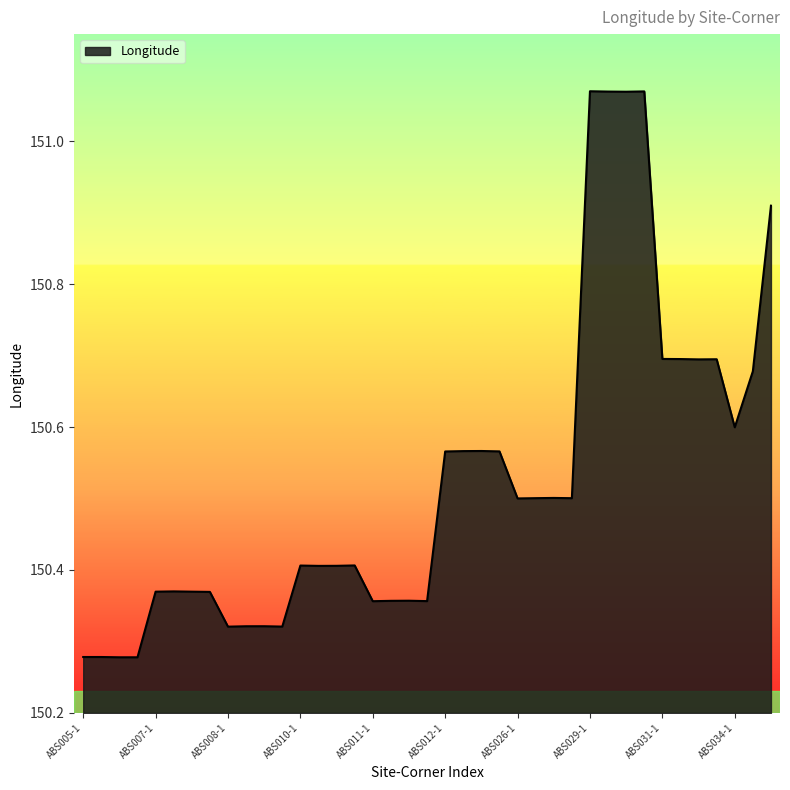

Does the chart have visible grid lines?

No